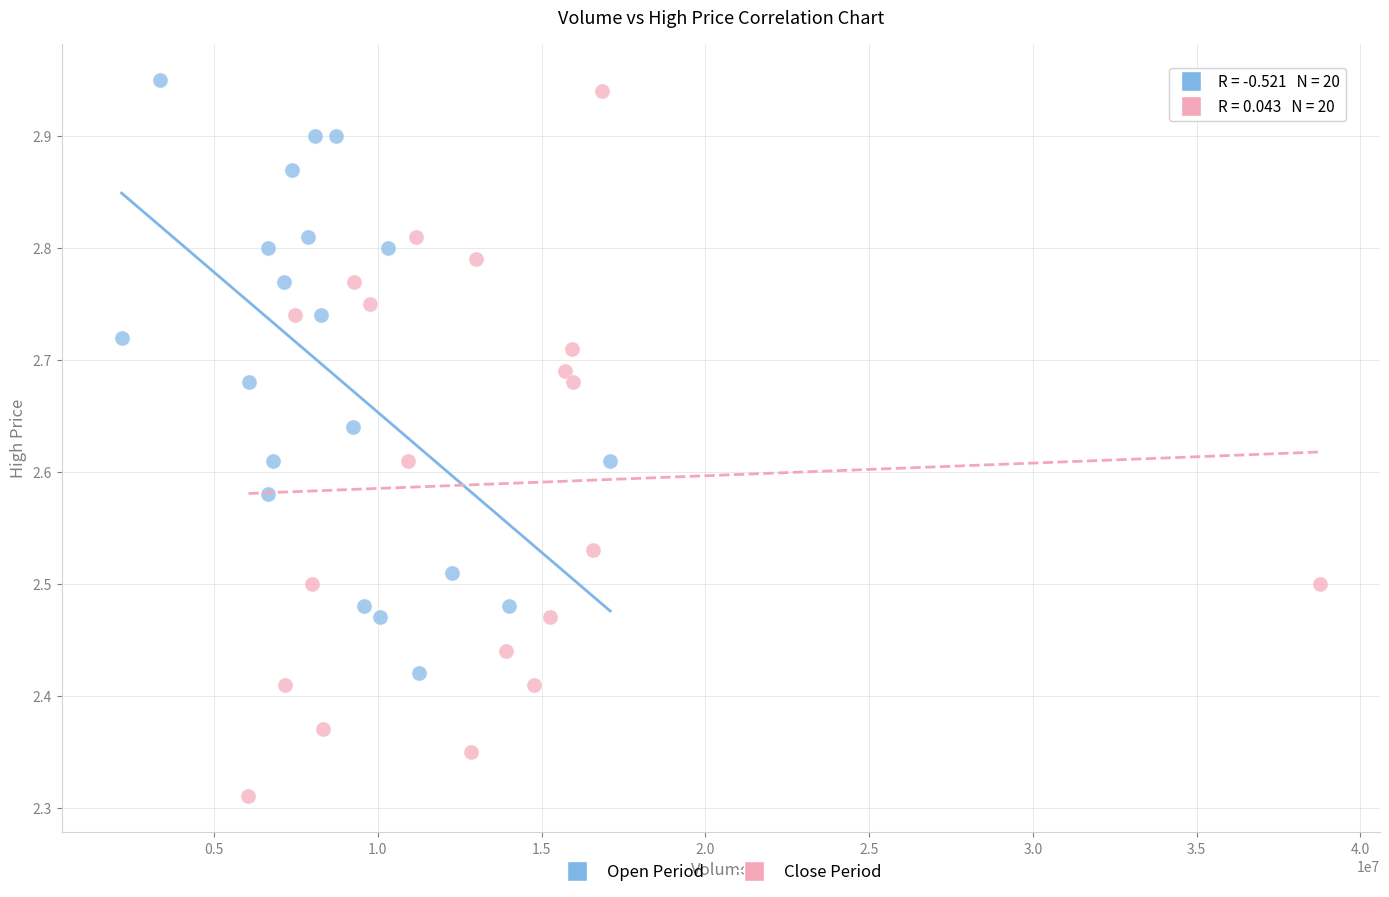

Which series contains the highest Y value?

Open Period